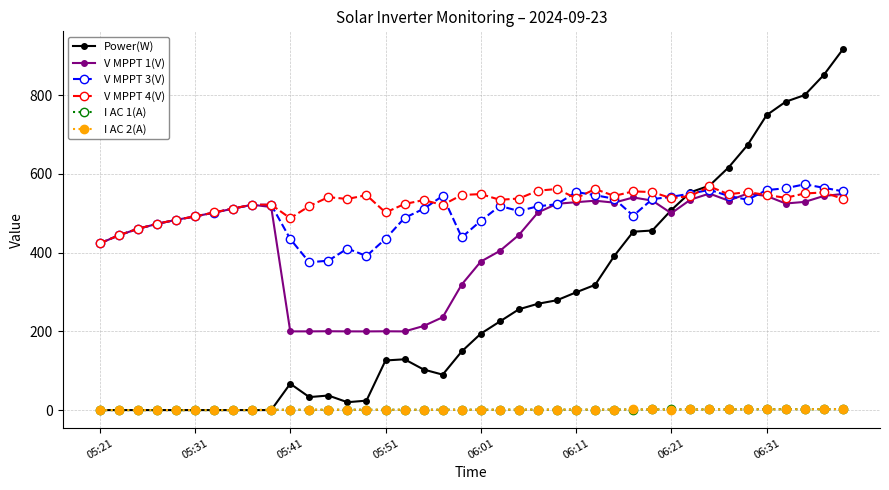

True or false: I AC 2(A) has more than 2 interior local peaks.

True